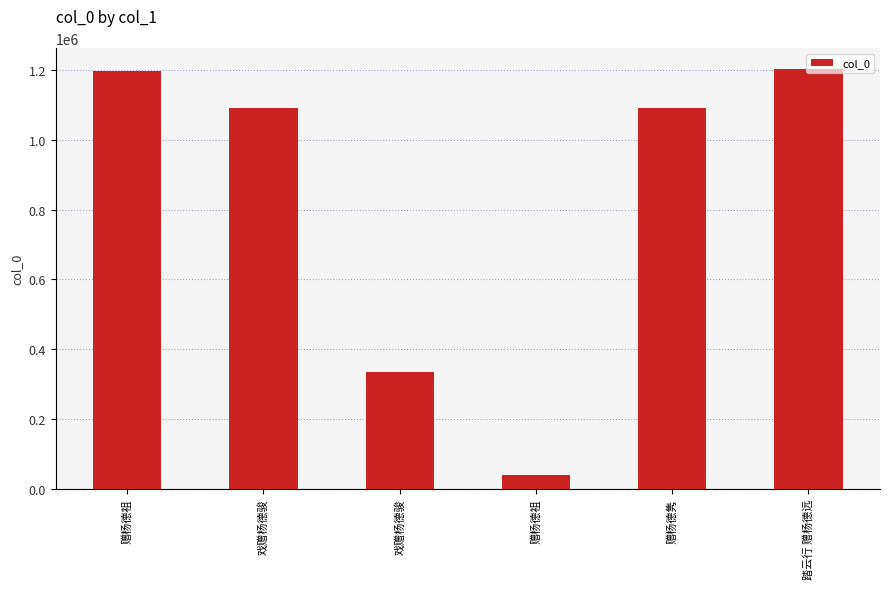

What is the change in value from 戏赠杨德骏 to 赠杨德隽?

-2